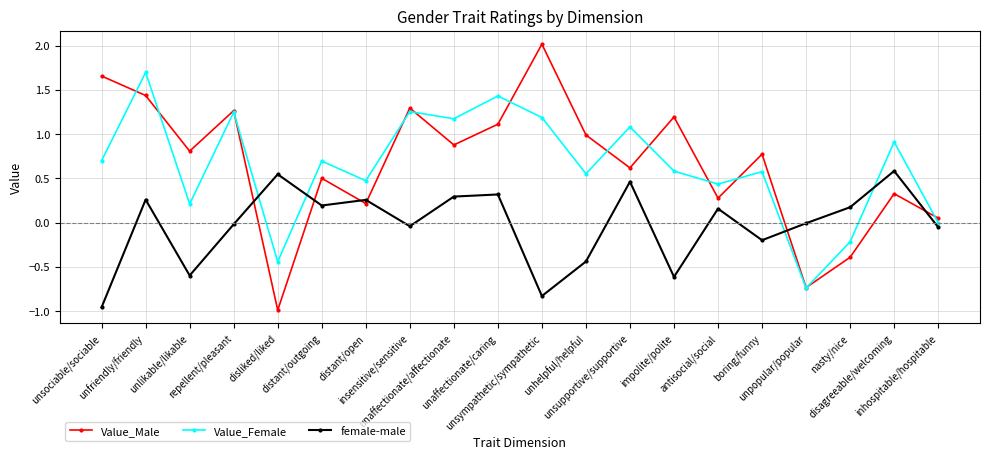

What is the value of the Value_Male point at the 10th from the left?

1.1